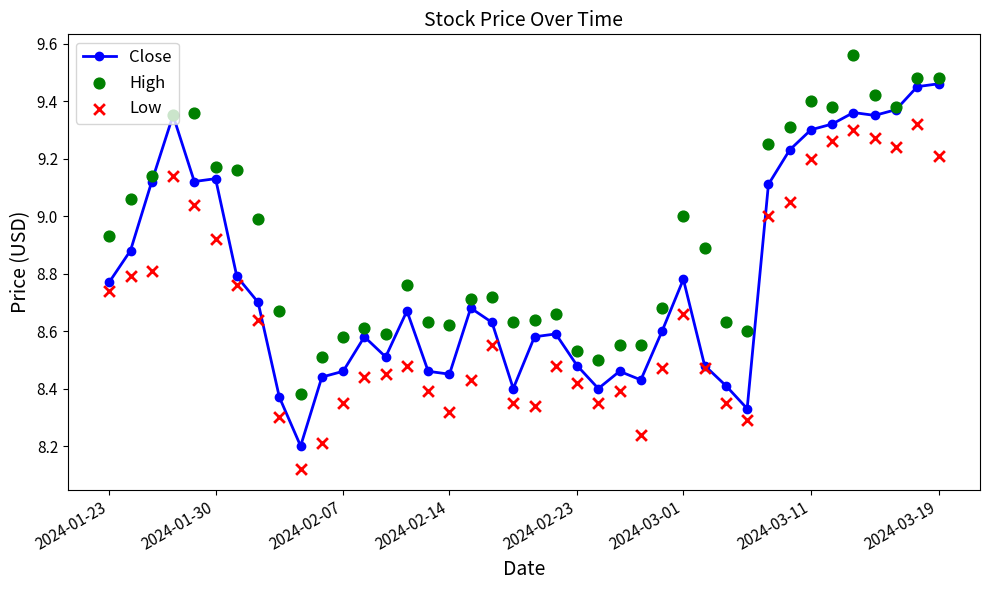

At which category is the sum across all series the highest?

38